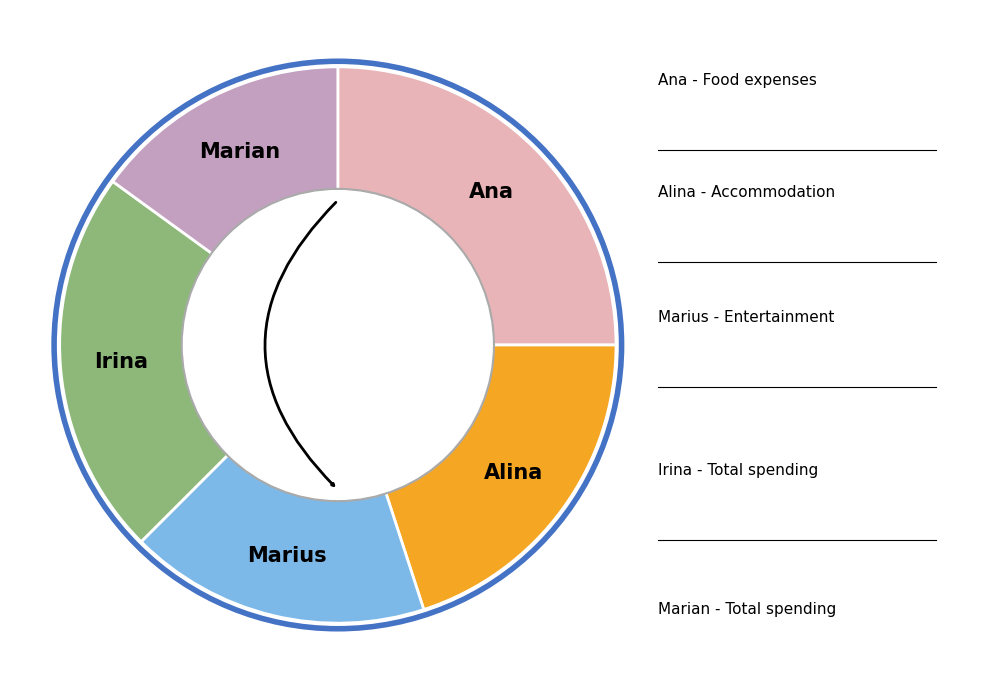

Is there a majority slice in this chart?

No